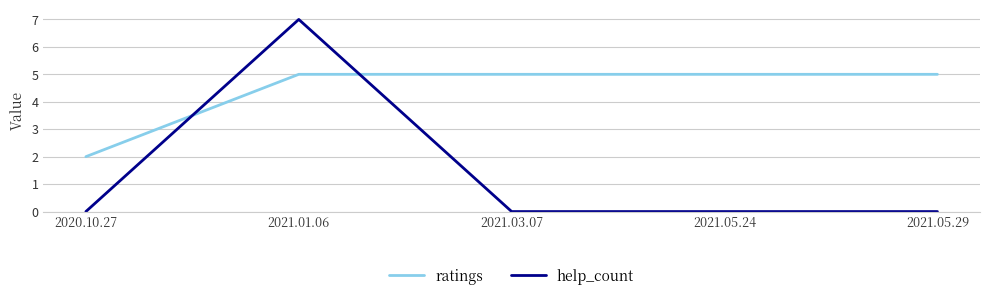

What is the maximum value shown in the chart?

7